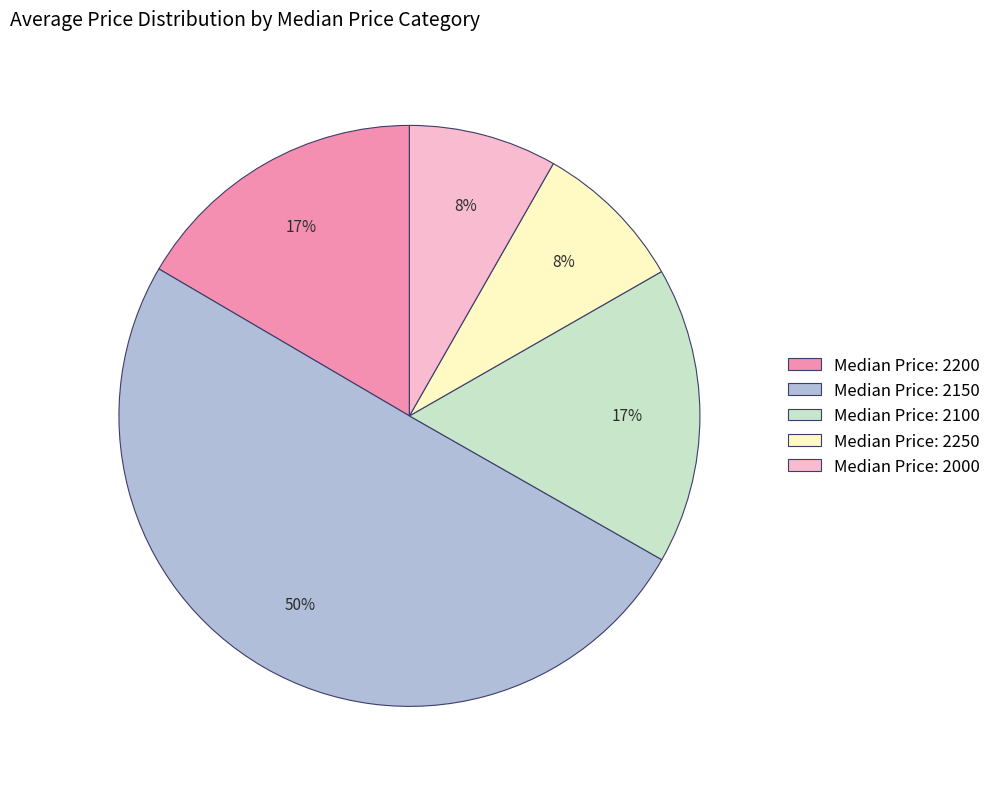

To the nearest percent, what is the average slice percentage?

20%